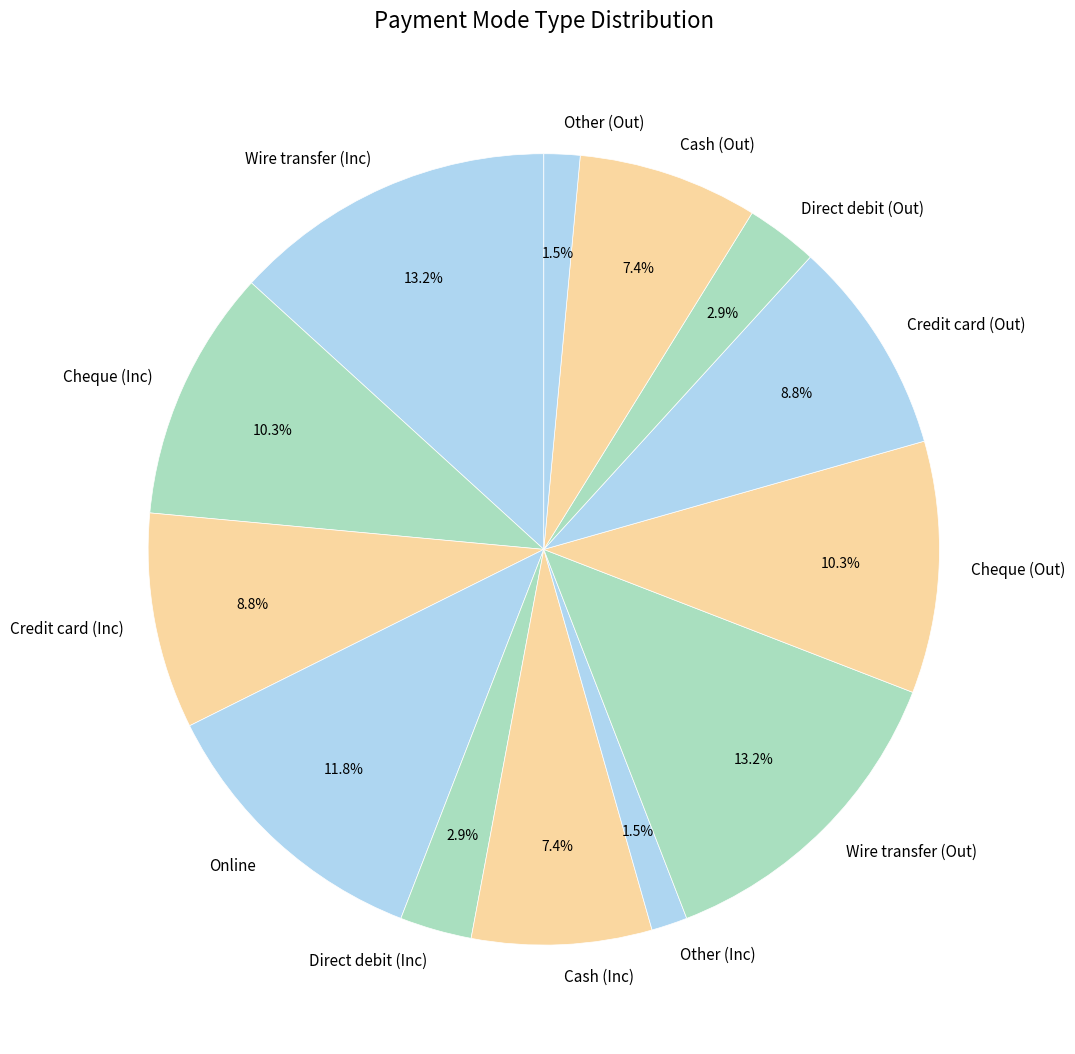

Is there a majority slice in this chart?

No